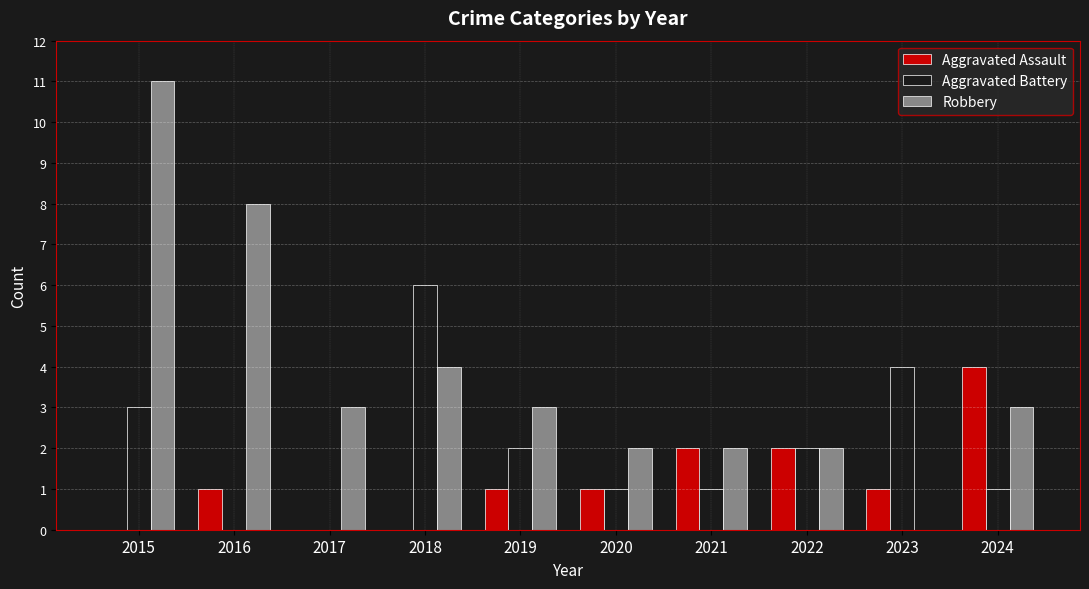

What is the total value across all series at 2017?

3